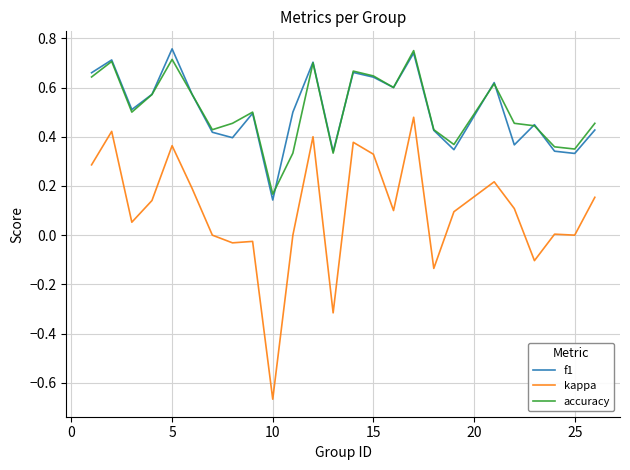

True or false: f1 and kappa cross at least once.

False